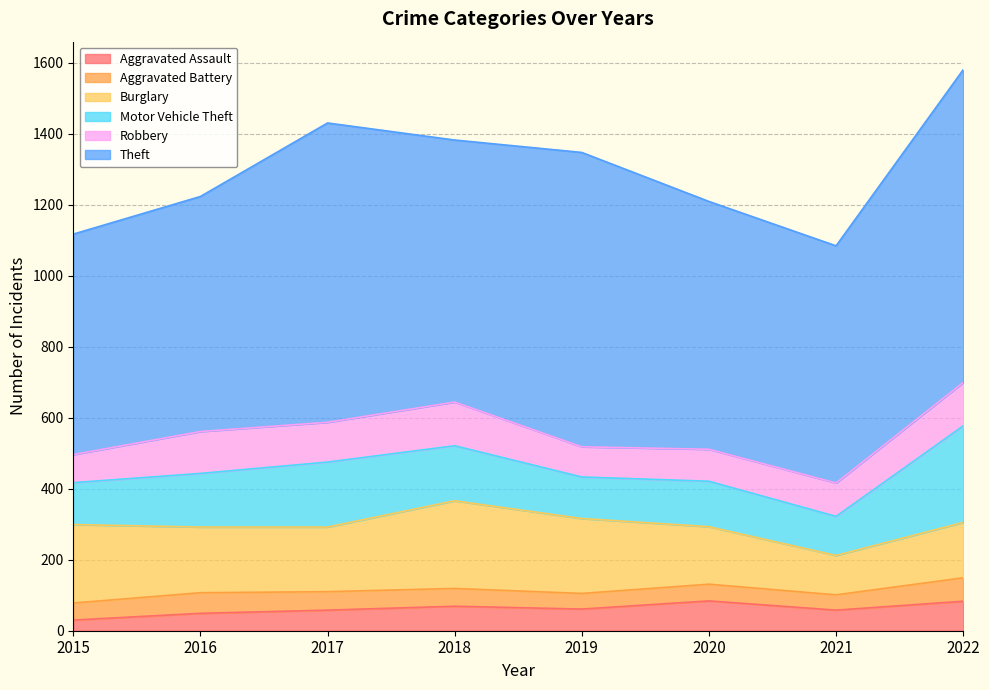

True or false: Robbery and Aggravated Battery intersect in this chart.

False